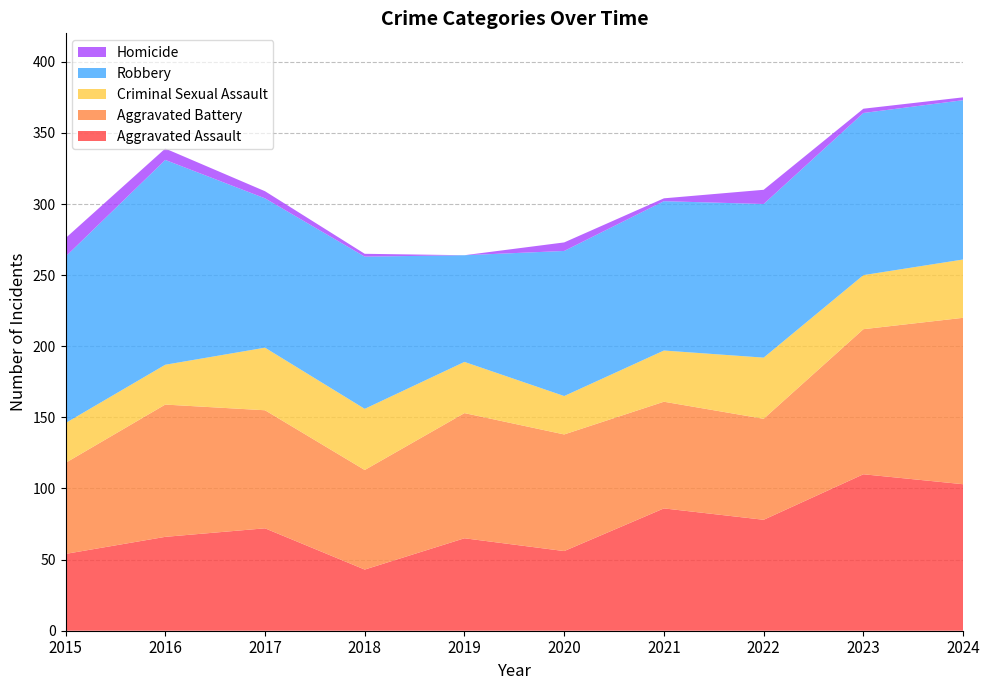

Reading right to left, what are all the values shown in this chart?

Aggravated Assault: 2024=103	2023=110	2022=78	2021=86	2020=56	2019=65	2018=43	2017=72	2016=66	2015=54
Aggravated Battery: 2024=117	2023=102	2022=71	2021=75	2020=82	2019=88	2018=70	2017=83	2016=93	2015=64
Criminal Sexual Assault: 2024=41	2023=38	2022=43	2021=36	2020=27	2019=36	2018=43	2017=44	2016=28	2015=28
Robbery: 2024=112	2023=114	2022=108	2021=105	2020=102	2019=75	2018=107	2017=105	2016=144	2015=117
Homicide: 2024=2	2023=3	2022=10	2021=2	2020=6	2019=0	2018=2	2017=5	2016=8	2015=13